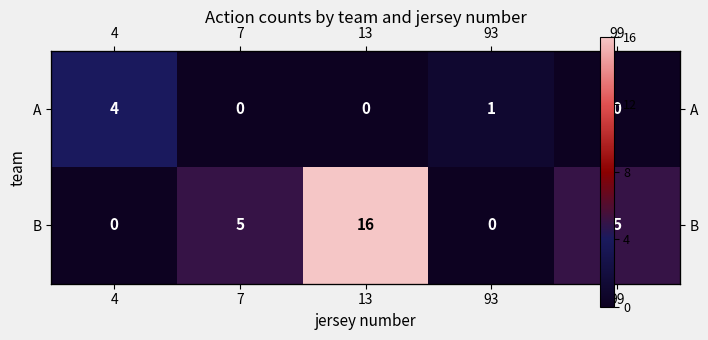

Where does the B series first go above 5?

13